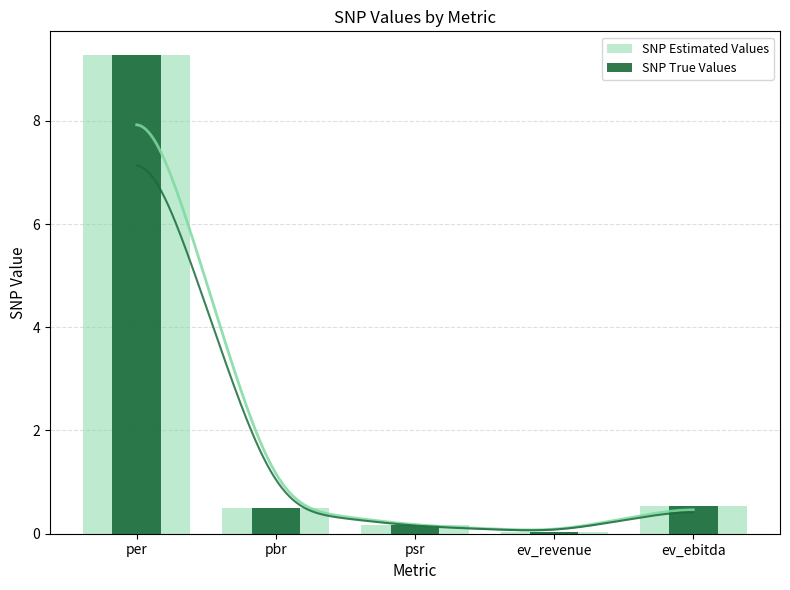

How many bars are there in each group?

2